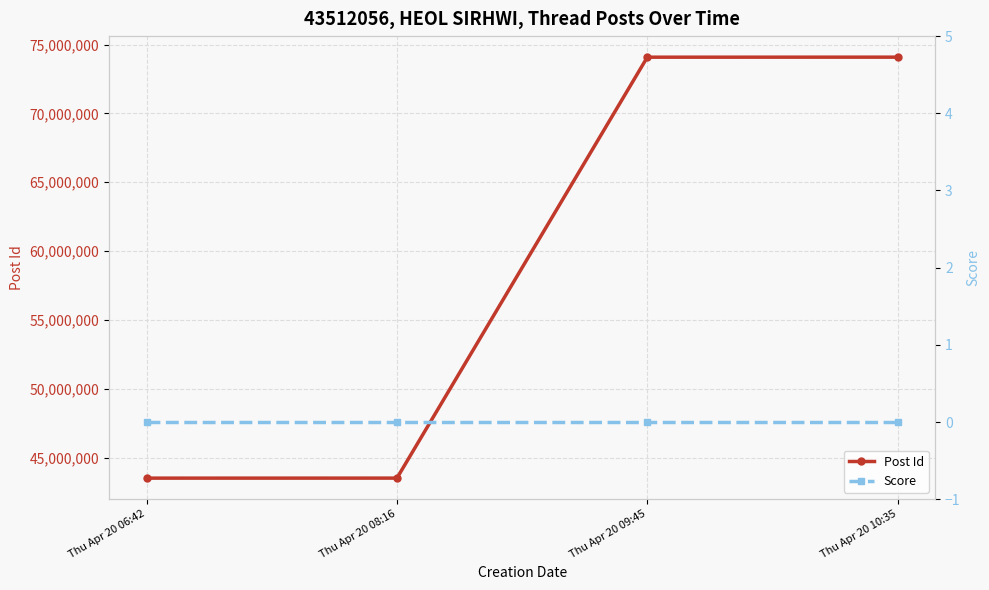

Between Thu Apr 20 06:42 and Thu Apr 20 10:35, which is larger?

Thu Apr 20 10:35